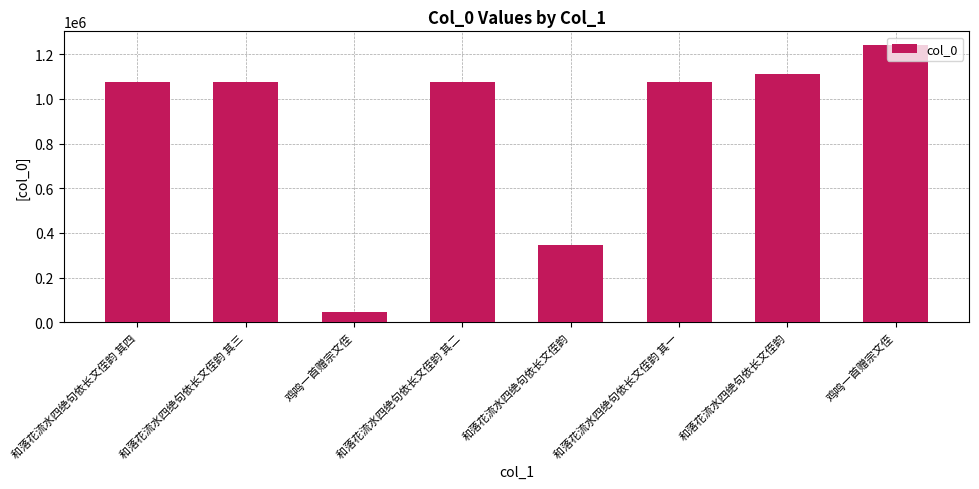

List the labels in order of value, smallest first.

鸡鸣一首赠宗文侄, 和落花流水四绝句依长文侄韵, 和落花流水四绝句依长文侄韵 其一, 和落花流水四绝句依长文侄韵 其二, 和落花流水四绝句依长文侄韵 其三, 和落花流水四绝句依长文侄韵 其四, 和落花流水四绝句依长文侄韵, 鸡鸣一首赠宗文侄